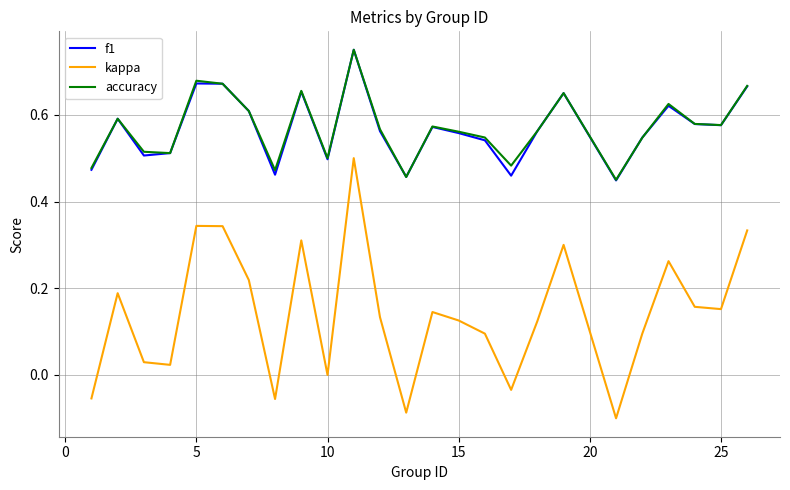

Which series has the largest range (max minus min)?

kappa